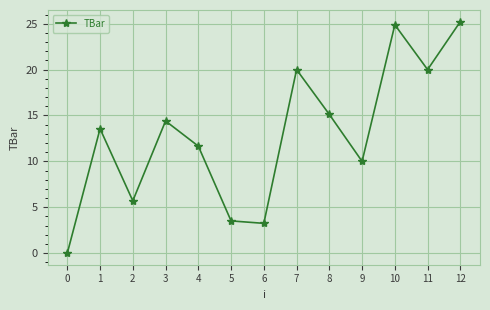

How many interior local peaks (higher than both neighbors) does the data have?

4